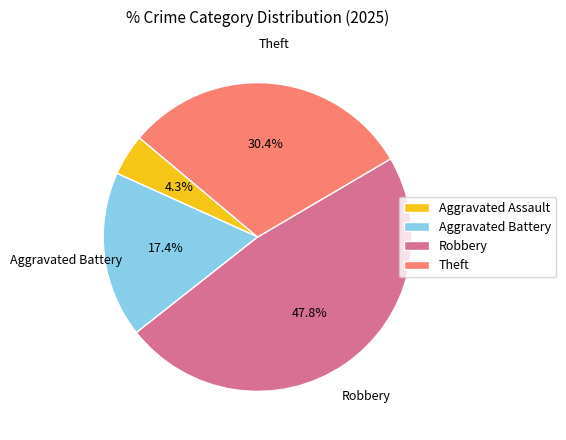

What is the ratio of the value at Aggravated Battery to the value at Theft?

0.6